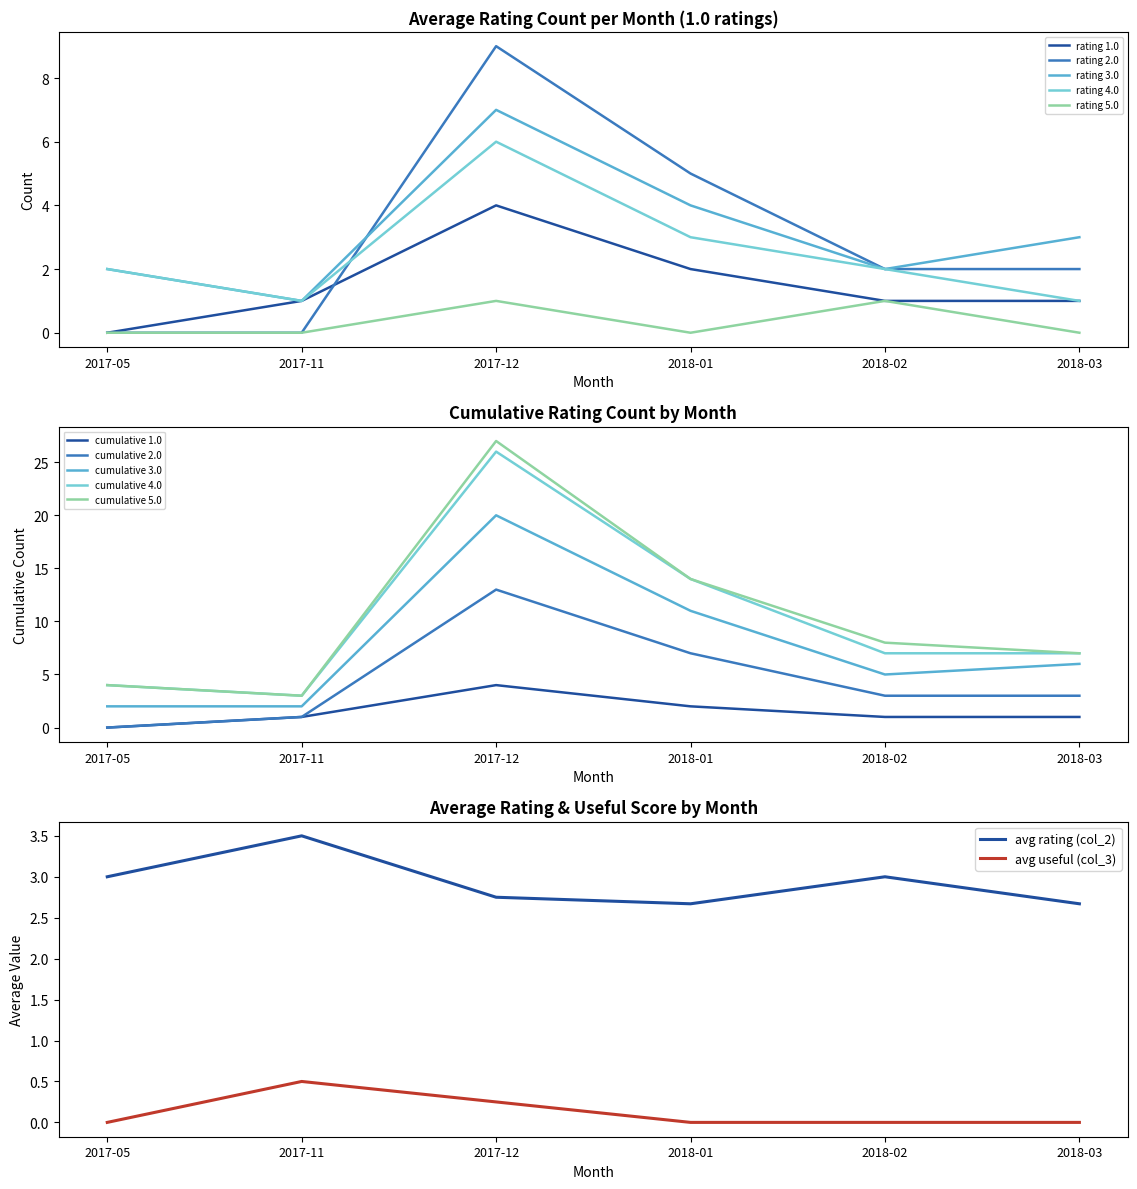

What position from the left is 2018-01?

4